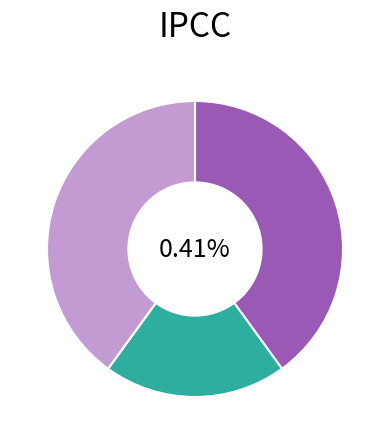

Which has a higher value, Criminal Sexual Assault or Aggravated Battery?

Aggravated Battery